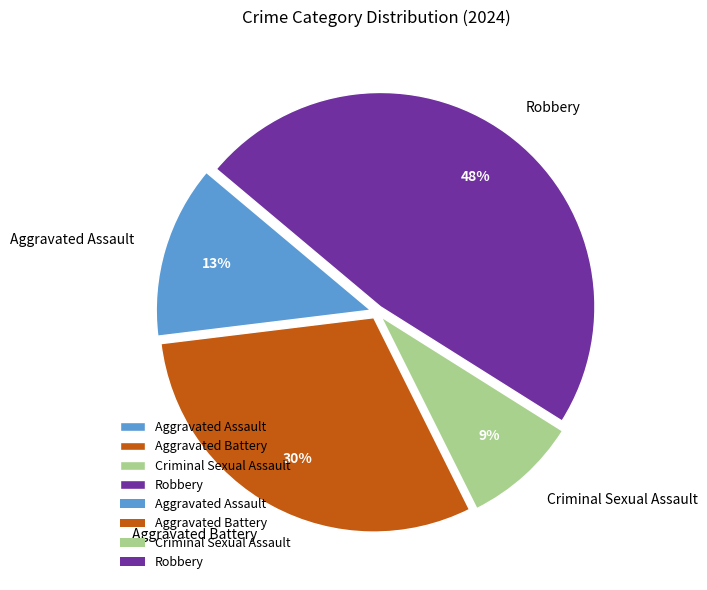

How many segments does this pie chart have?

4